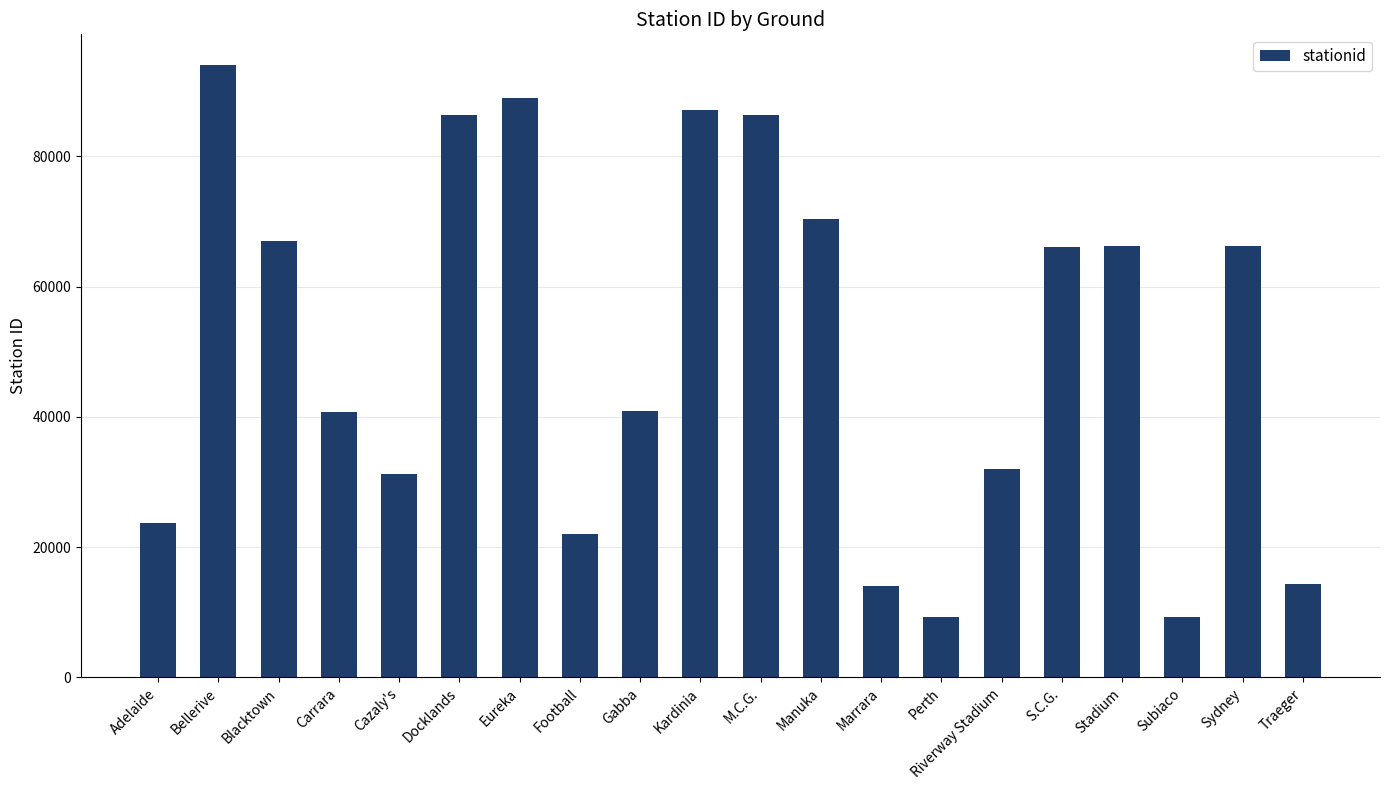

What is the difference between the maximum and minimum values?

84804